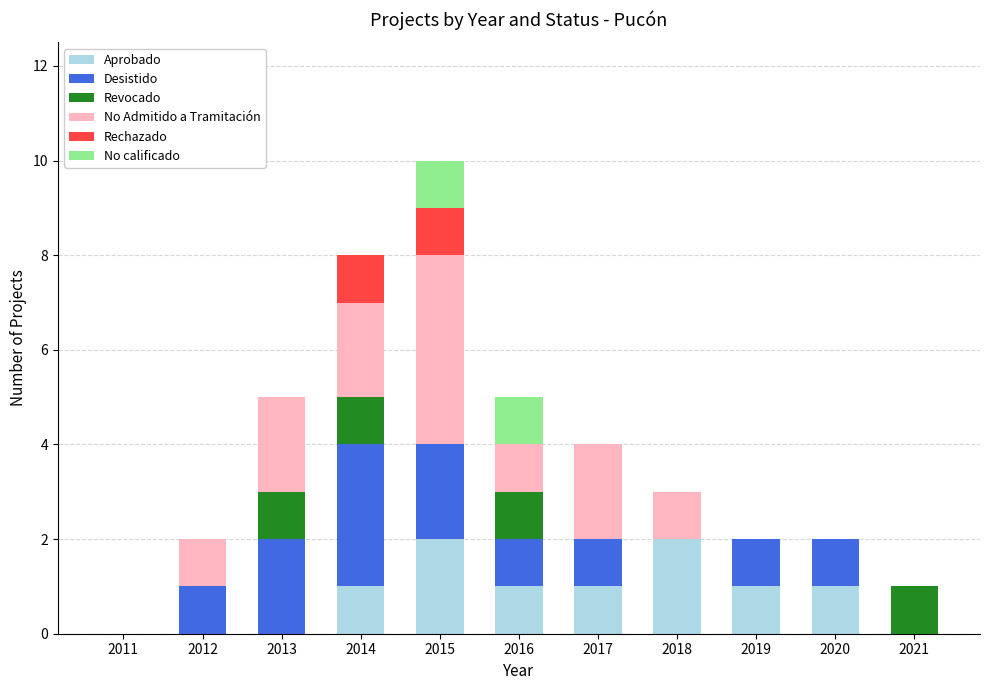

What is the total value across all series at 2015?

10